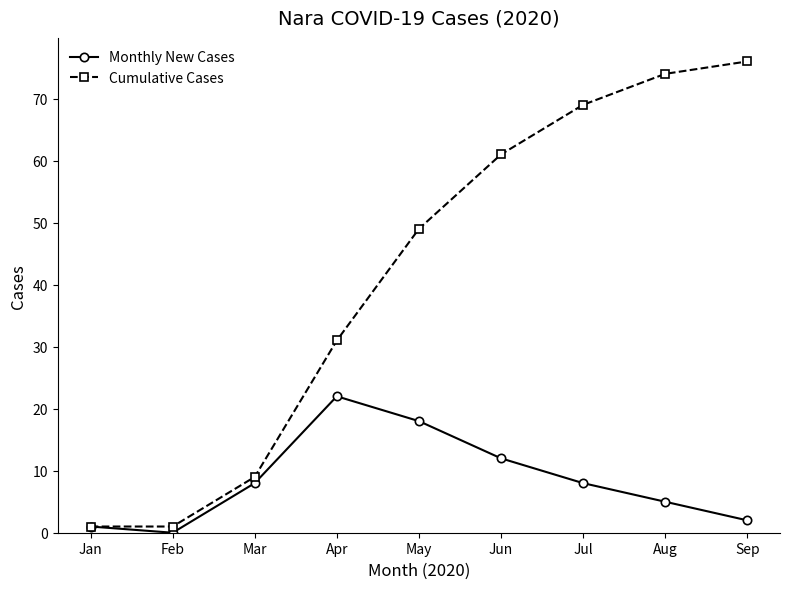

Is the value of Monthly New Cases at Jun greater than the value of Cumulative Cases at Feb?

Yes